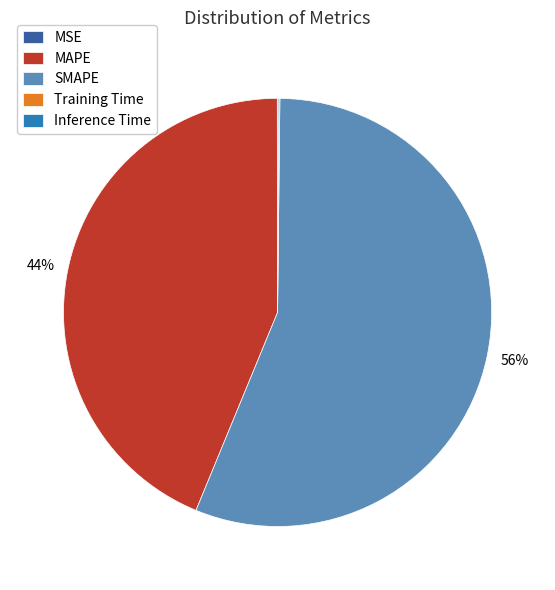

What is the largest slice in the pie chart?

SMAPE